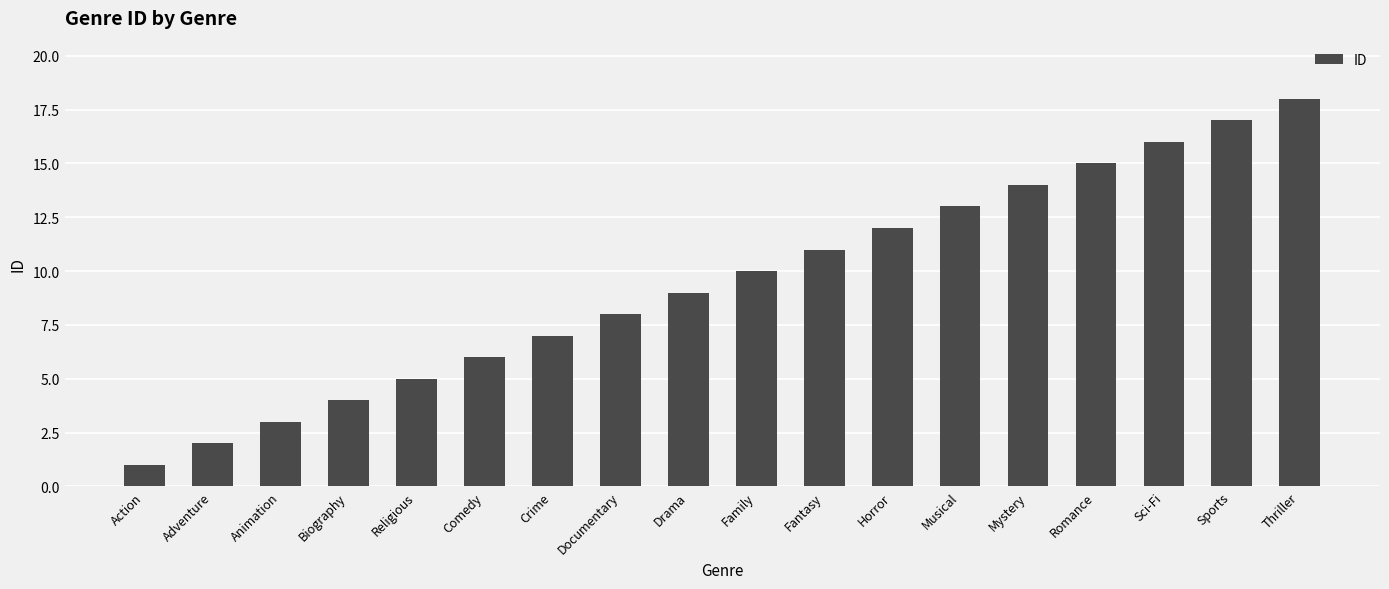

Rank the categories by value from lowest to highest.

Action, Adventure, Animation, Biography, Religious, Comedy, Crime, Documentary, Drama, Family, Fantasy, Horror, Musical, Mystery, Romance, Sci-Fi, Sports, Thriller